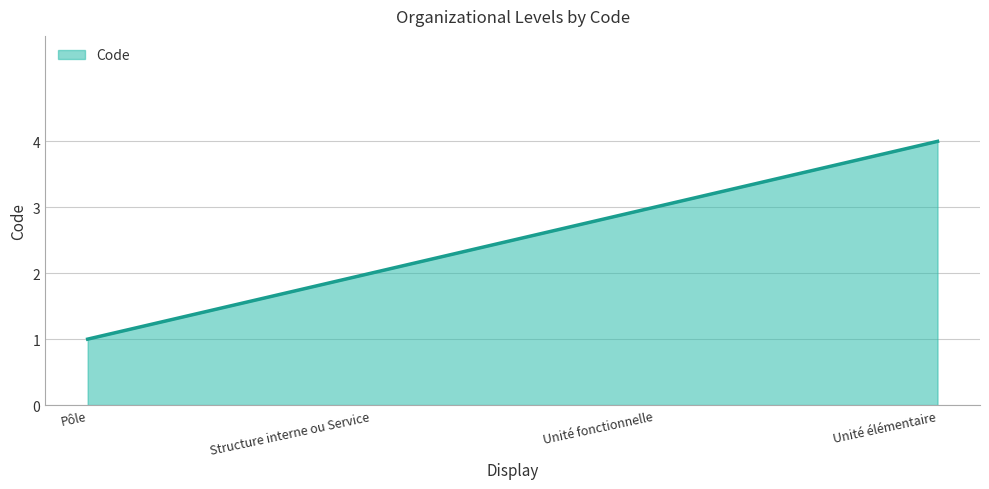

Rank the categories by value from lowest to highest.

Pôle, Structure interne ou Service, Unité fonctionnelle, Unité élémentaire